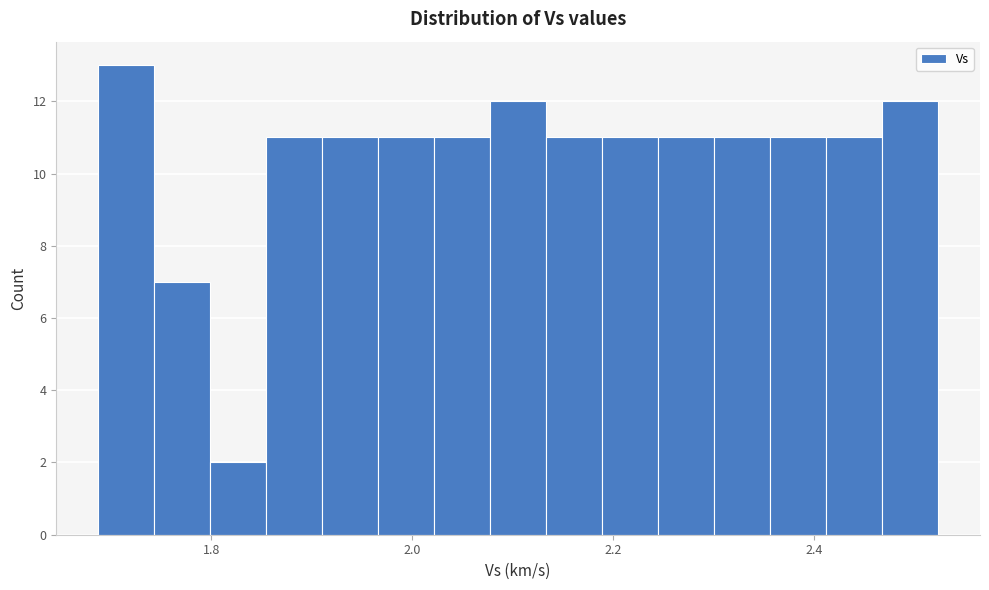

Read against the x-axis, roughly where is the centre of the tallest bar?

1.72